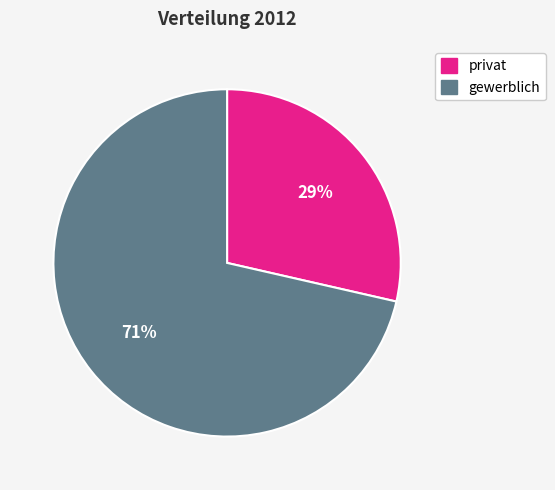

Rank the categories by value from highest to lowest.

gewerblich, privat